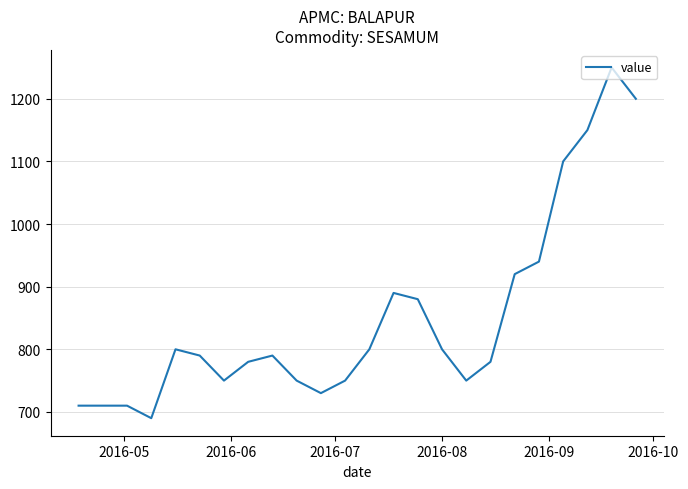

What is the maximum value shown in the chart?

1250